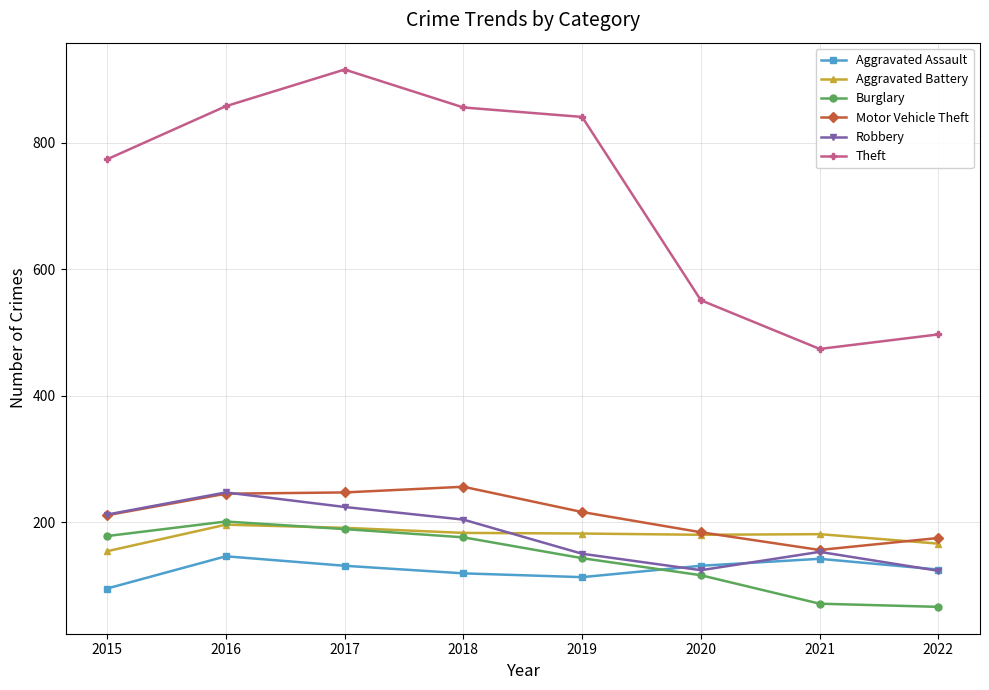

Which series has the largest total across all categories?

Theft